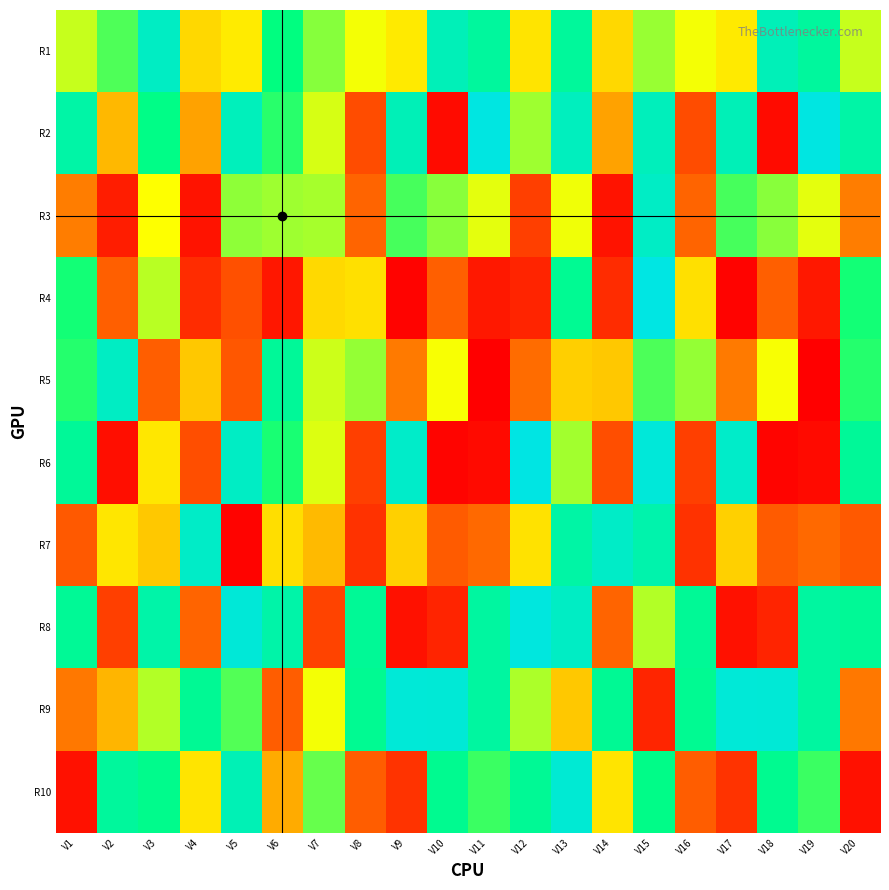

What is the spread (max minus min) of values at V12?

2312